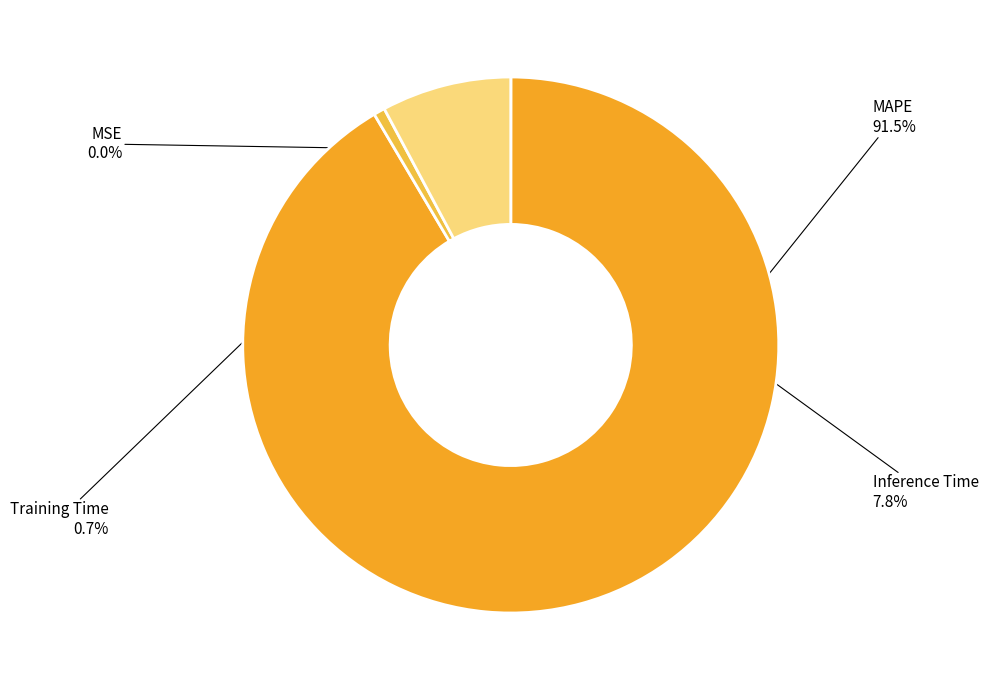

Which category has the biggest portion of the pie?

MAPE